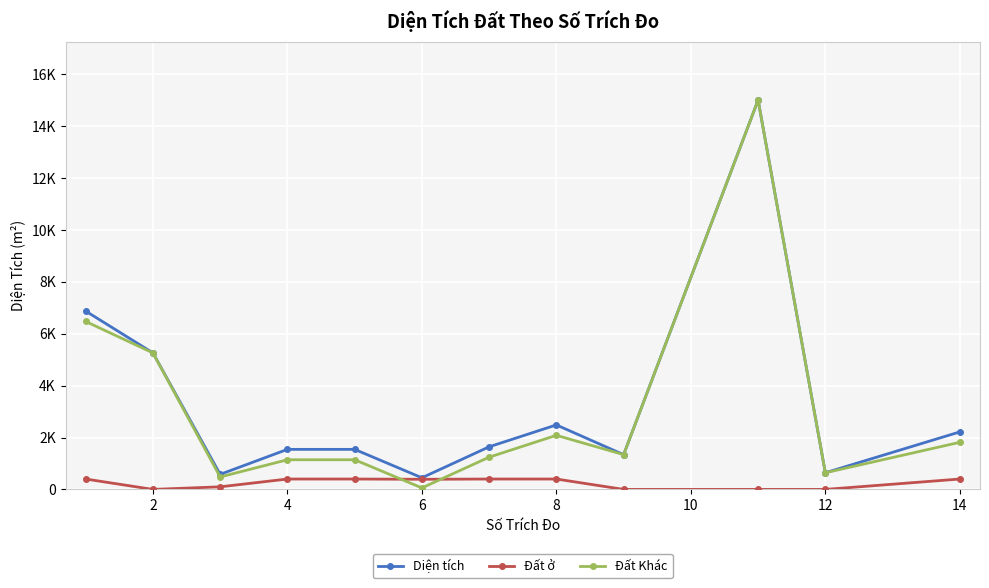

What is the sum of all Đất ở values?

2890.0